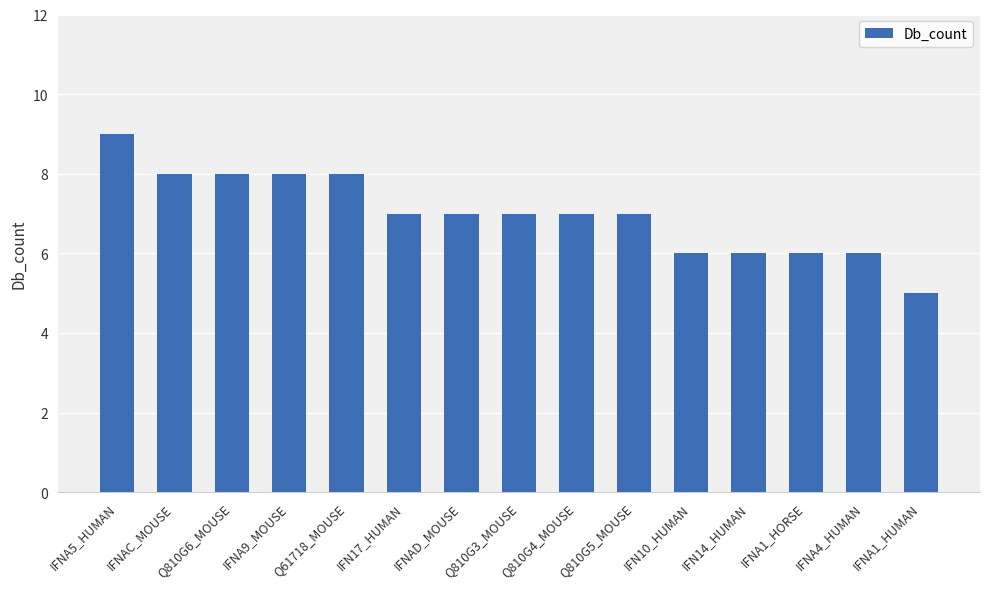

True or false: the data shows 5 at IFNA1_HUMAN.

True